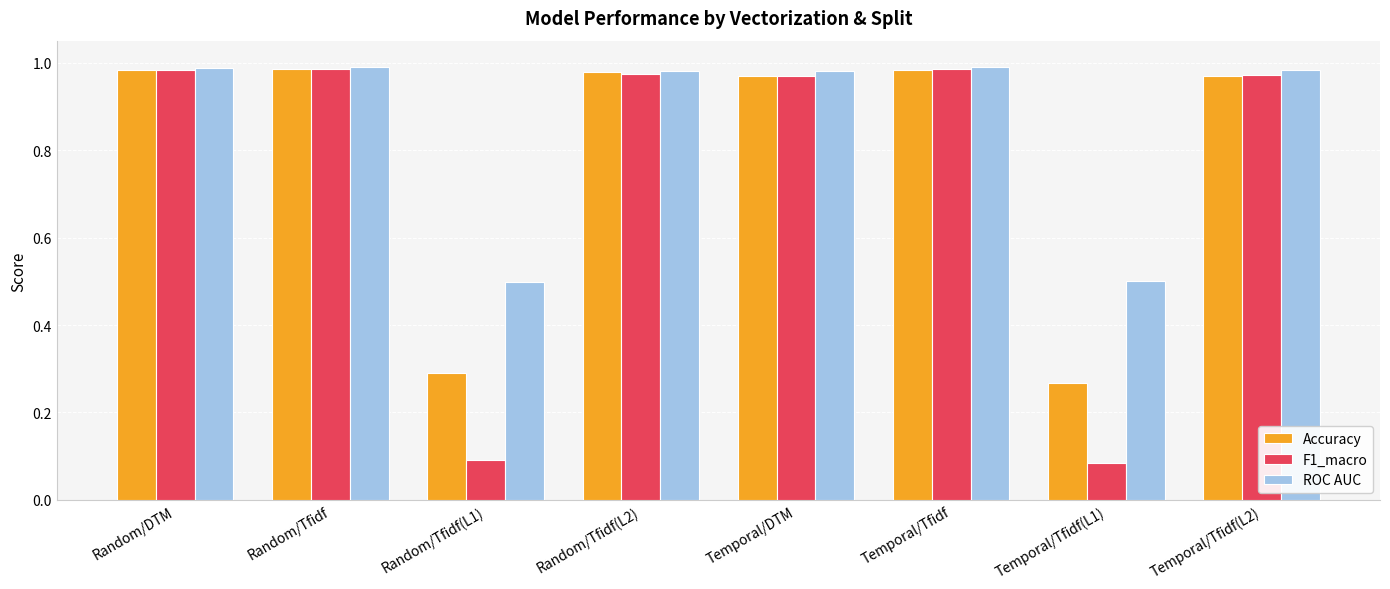

Is the value of F1_macro at Temporal/Tfidf greater than the value of ROC AUC at Temporal/Tfidf(L1)?

Yes